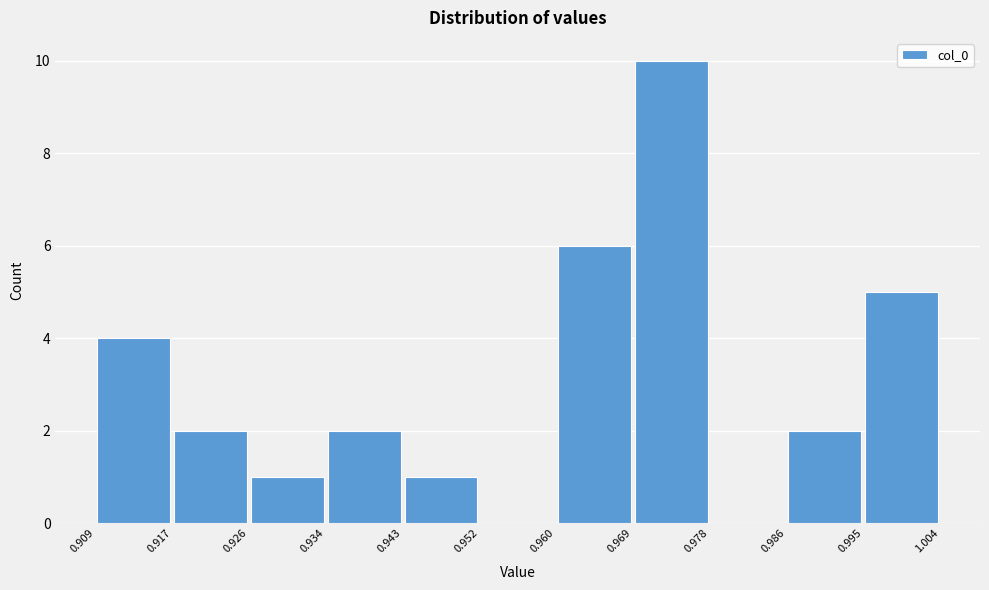

Reading left to right, list every bar in this chart as the range it spans on the x-axis followed by its height. The values are not printed on the chart, so give them approximately, as read against the axis.

0.909 to 0.917: 4
0.917 to 0.926: 2
0.926 to 0.934: 1
0.934 to 0.943: 2
0.943 to 0.952: 1
0.952 to 0.960: 0
0.960 to 0.969: 6
0.969 to 0.978: 10
0.978 to 0.986: 0
0.986 to 0.995: 2
0.995 to 1.004: 5